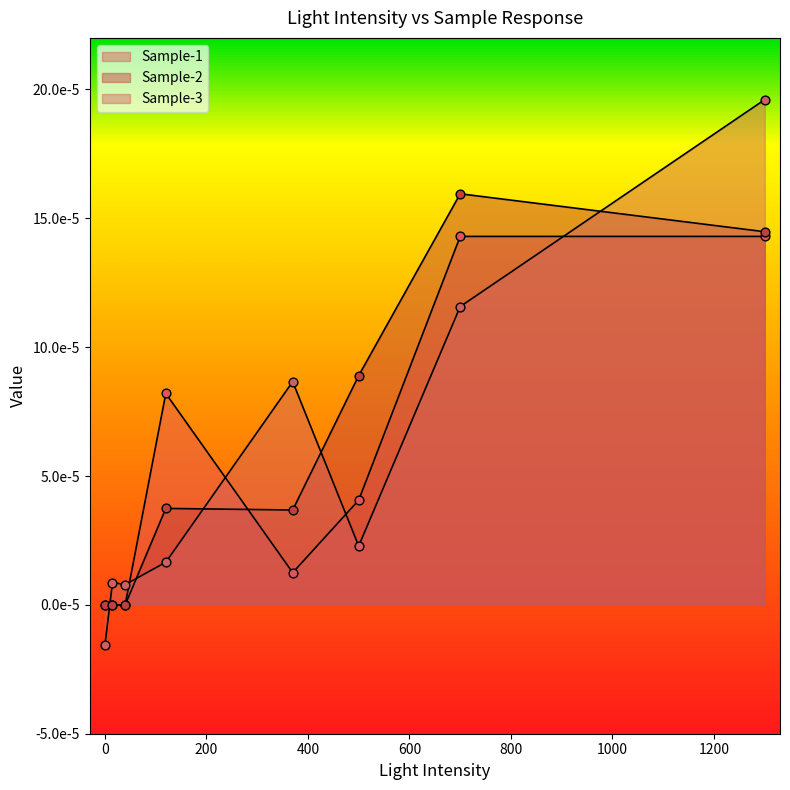

Is the value of Sample-2 at 15 greater than the value of Sample-3 at 500?

No